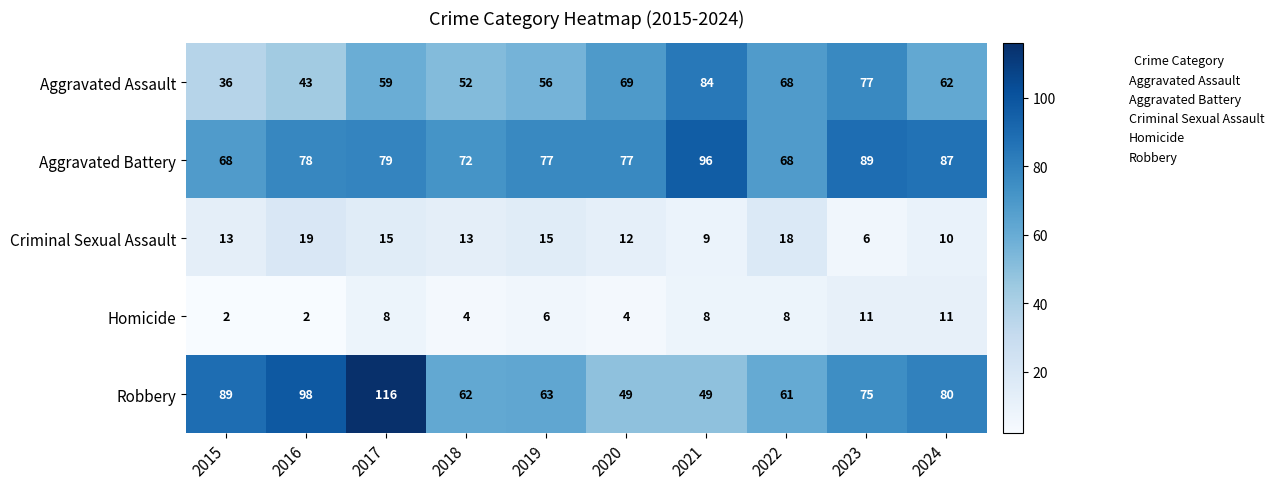

At how many categories does at least one series exceed 40?

10